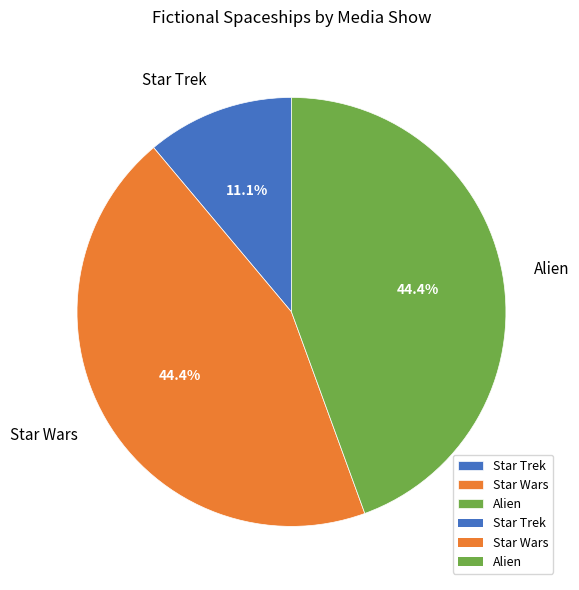

Does any single category account for the majority?

No